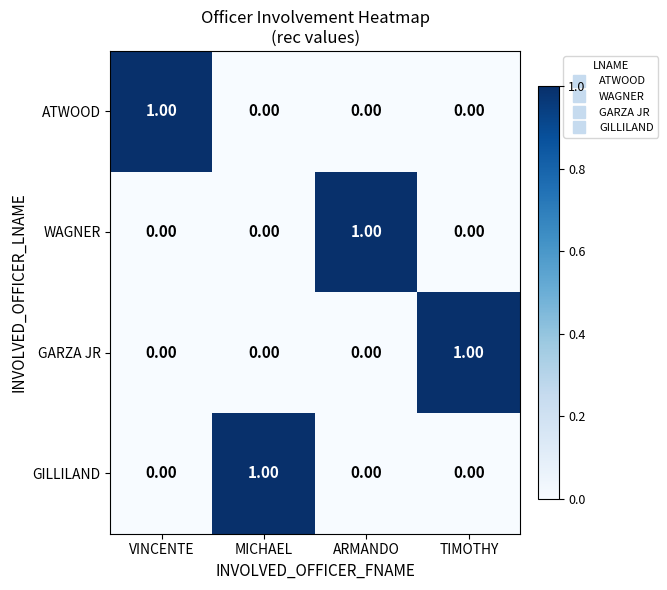

At how many categories does at least one series exceed 0?

4